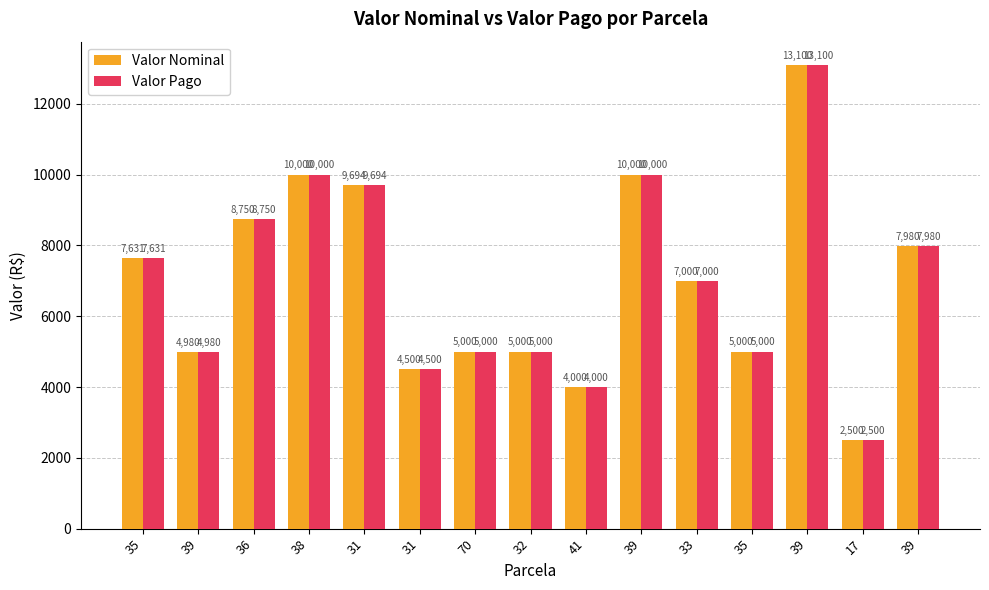

How many bars are there in total?

30